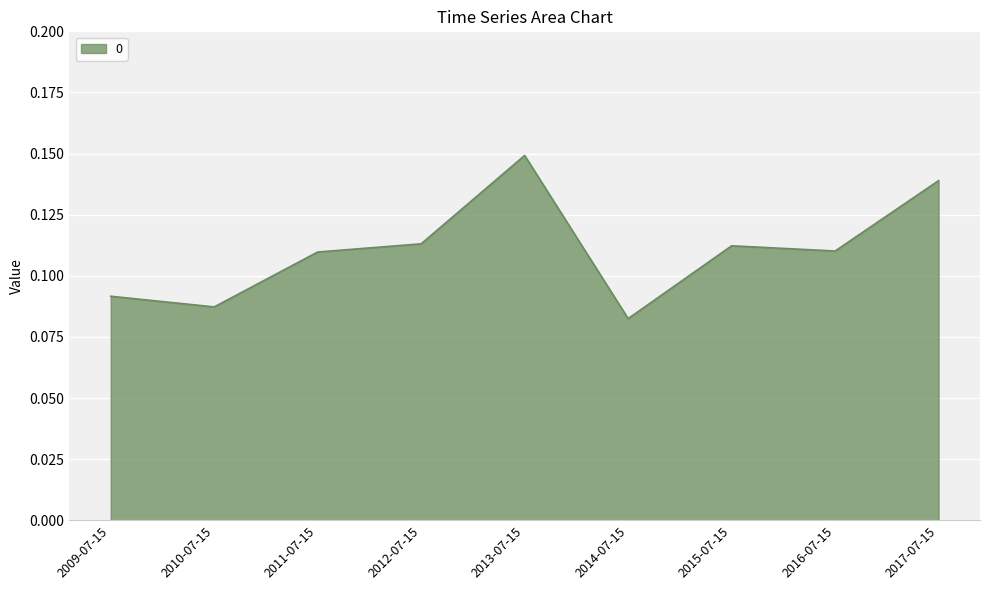

Which category has the highest value across all series?

2013-07-15